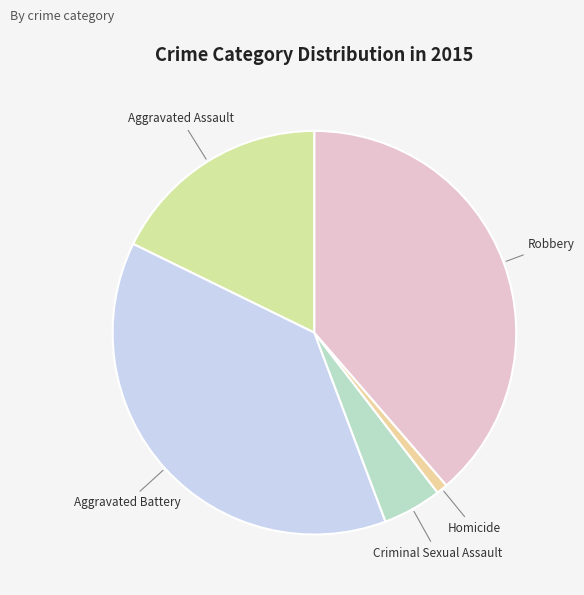

Combined, do Aggravated Assault and Homicide account for over 50%?

No